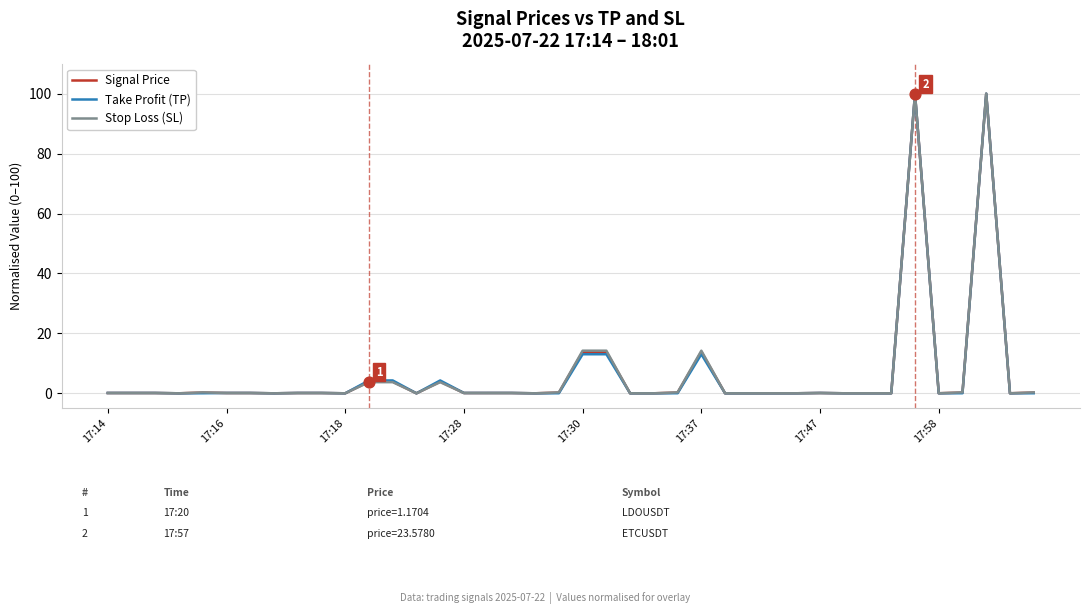

What is the maximum value shown in the chart?

100.0